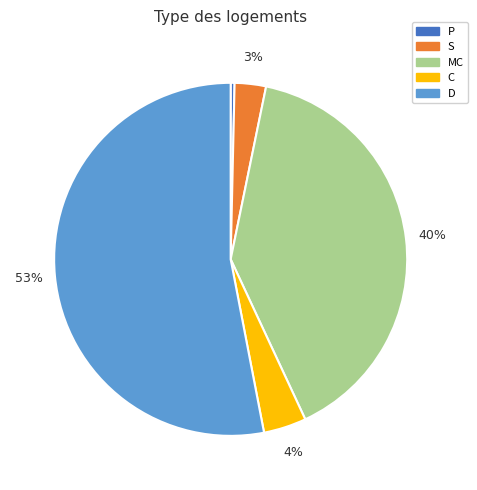

Do D and S together represent more than half of the pie?

Yes